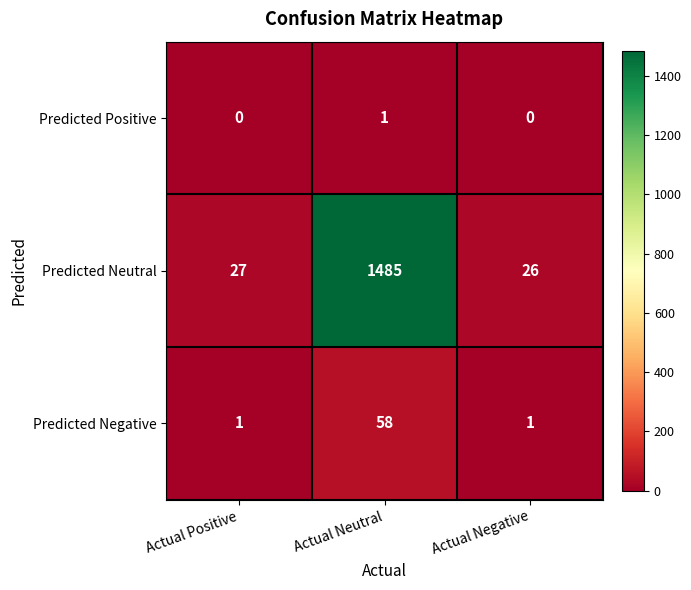

Which series has the largest range (max minus min)?

Predicted Neutral